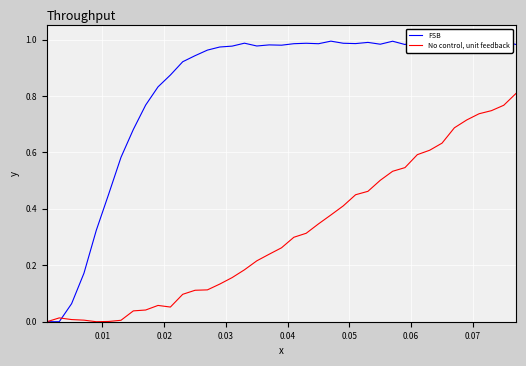

In FSB, how many points are lower than both neighbors (excluding endpoints)?

8